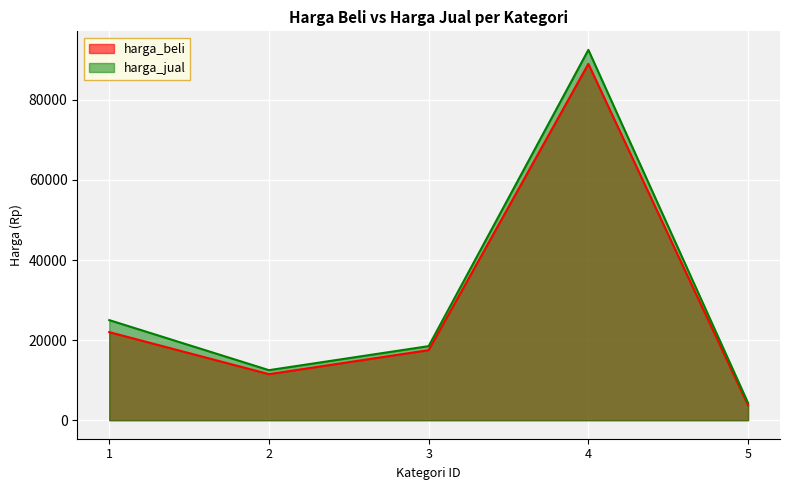

Reading left to right, extract all data points from this chart.

harga_beli: 22000	11500	17500	89000	3750
harga_jual: 25000	12500	18500	92500	4300